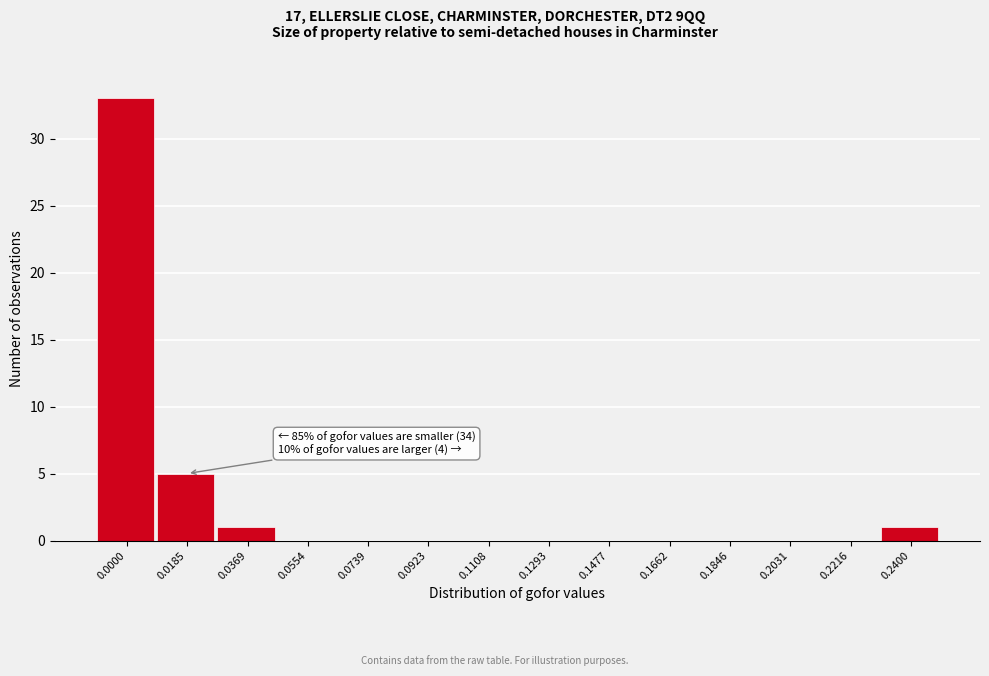

Reading left to right, extract all data points from this chart.

0.0000=33	0.0185=5	0.0369=1	0.0554=0	0.0739=0	0.0923=0	0.1108=0	0.1293=0	0.1477=0	0.1662=0	0.1846=0	0.2031=0	0.2216=0	0.2400=1